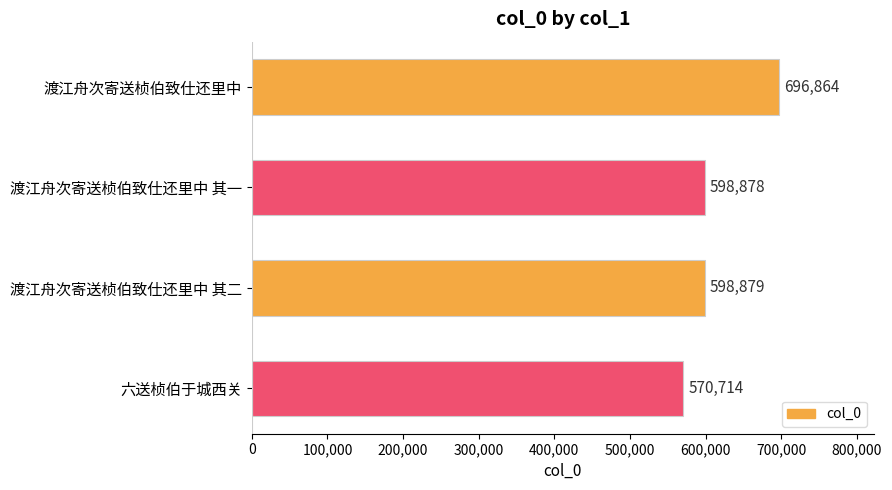

List the labels in order of value, smallest first.

六送桢伯于城西关, 渡江舟次寄送桢伯致仕还里中 其一, 渡江舟次寄送桢伯致仕还里中 其二, 渡江舟次寄送桢伯致仕还里中